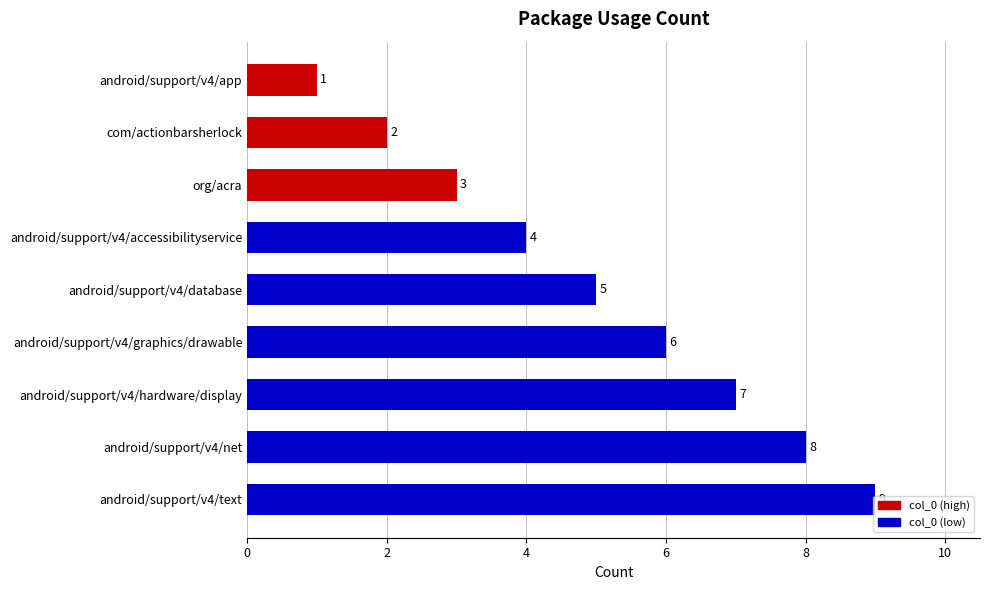

Where is the data nearest to the value 5?

android/support/v4/database